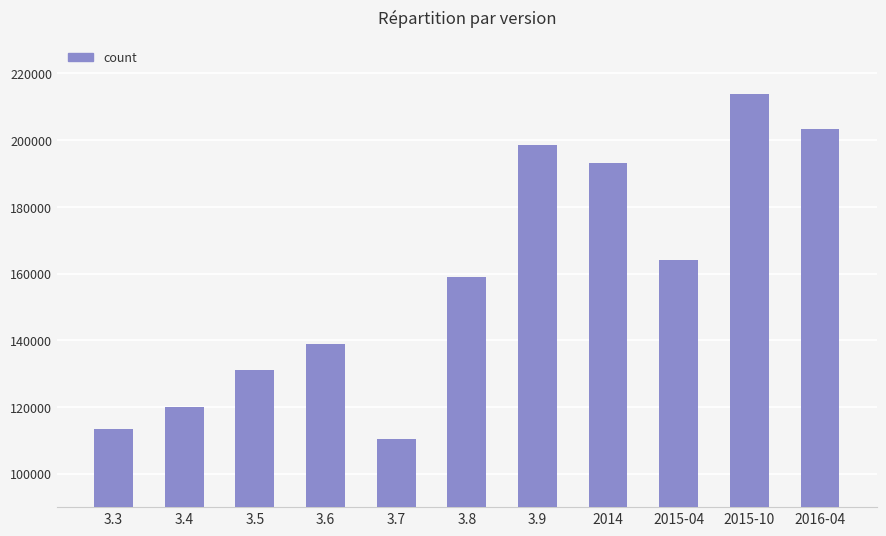

True or false: the data shows 213785 at 2015-10.

True